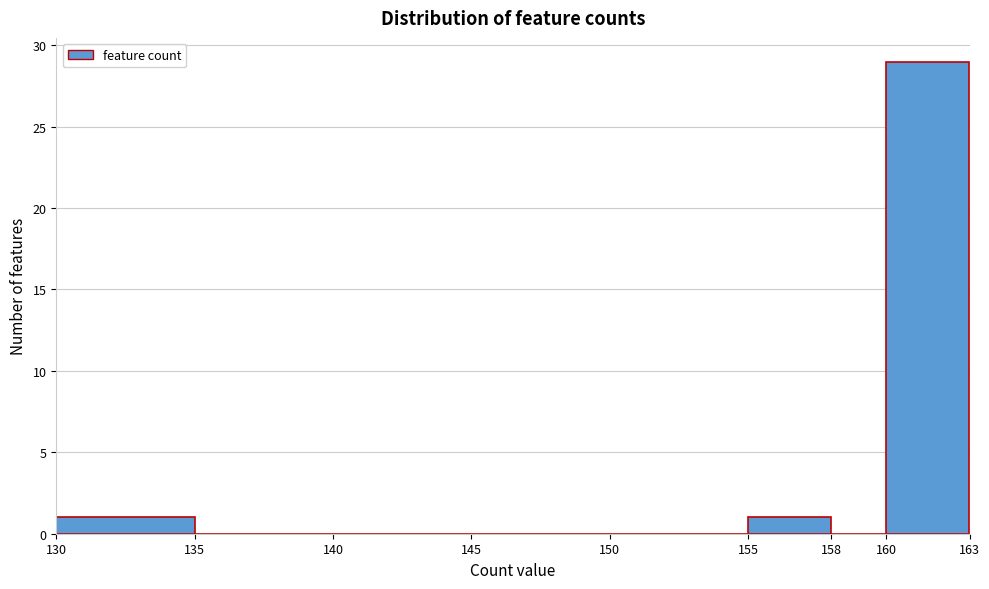

Reading left to right, transcribe this chart: for each bar, give the range it covers on the x-axis and its height. The values are not printed on the chart, so give them approximately, as read against the axis.

130 to 135: 1
135 to 140: 0
140 to 145: 0
145 to 150: 0
150 to 155: 0
155 to 158: 1
158 to 160: 0
160 to 163: 29